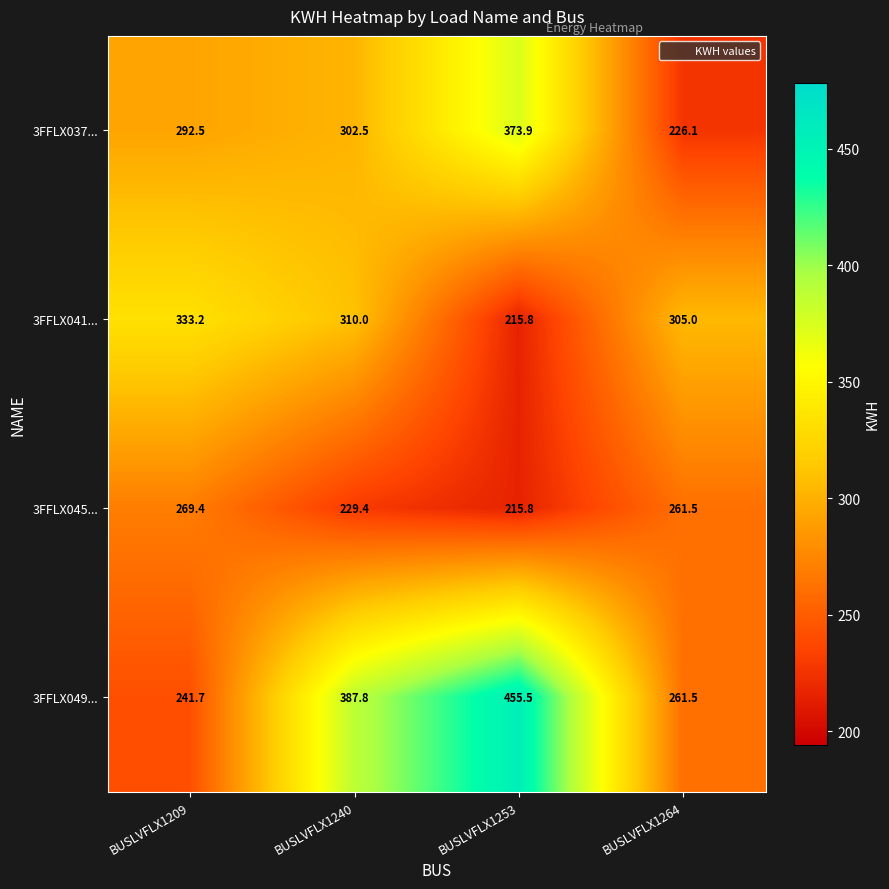

The 3FFLX041... series shows 215.8 at BUSLVFLX1253. True or false?

True